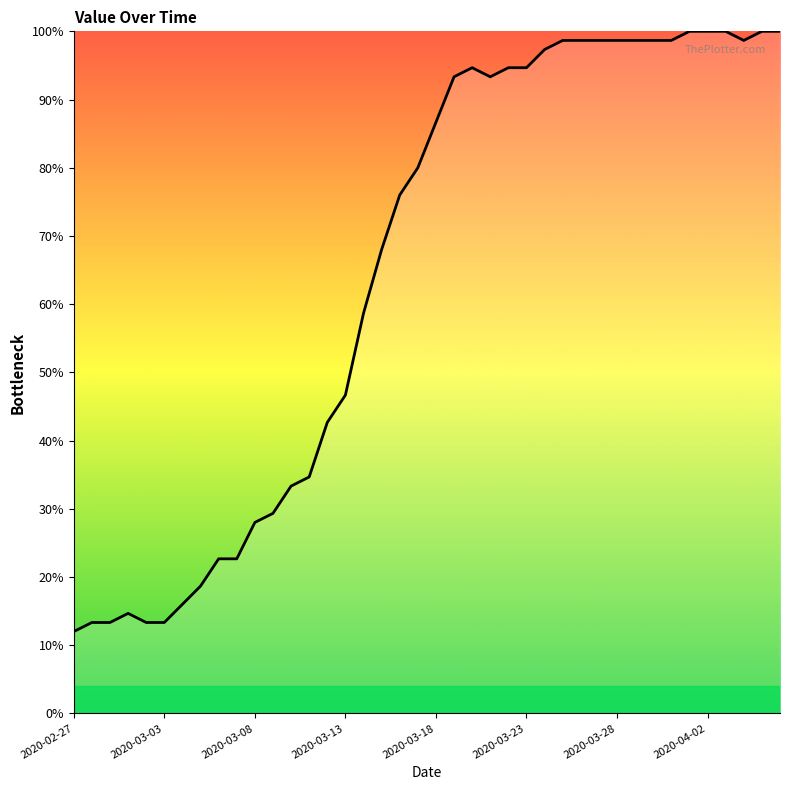

What is the maximum value shown in the chart?

100.0